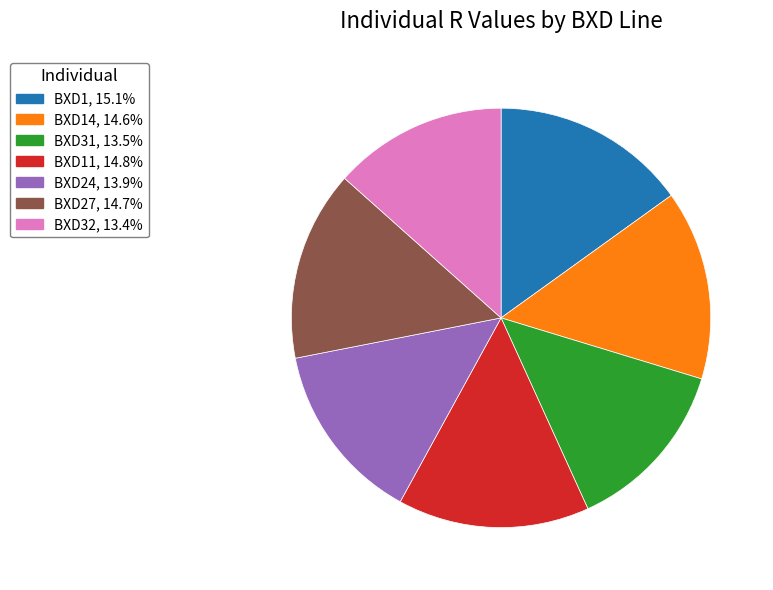

Do BXD32, 13.4% and BXD11, 14.8% together represent more than half of the pie?

No